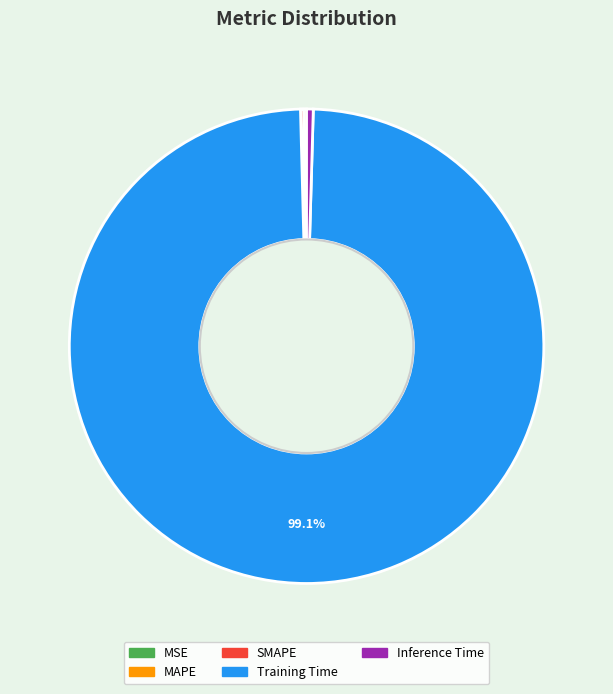

The Inference Time slice represents 0% of the pie. True or false?

True